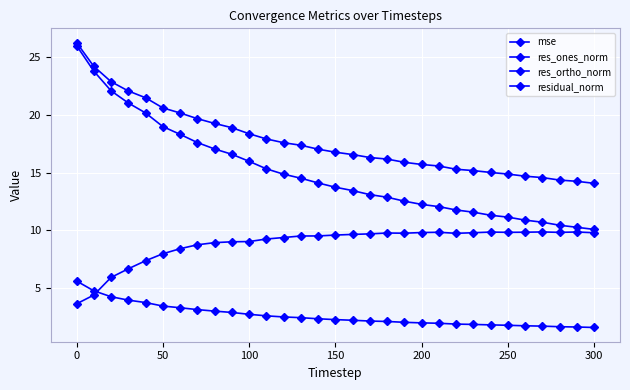

How many lines are shown in the chart?

4